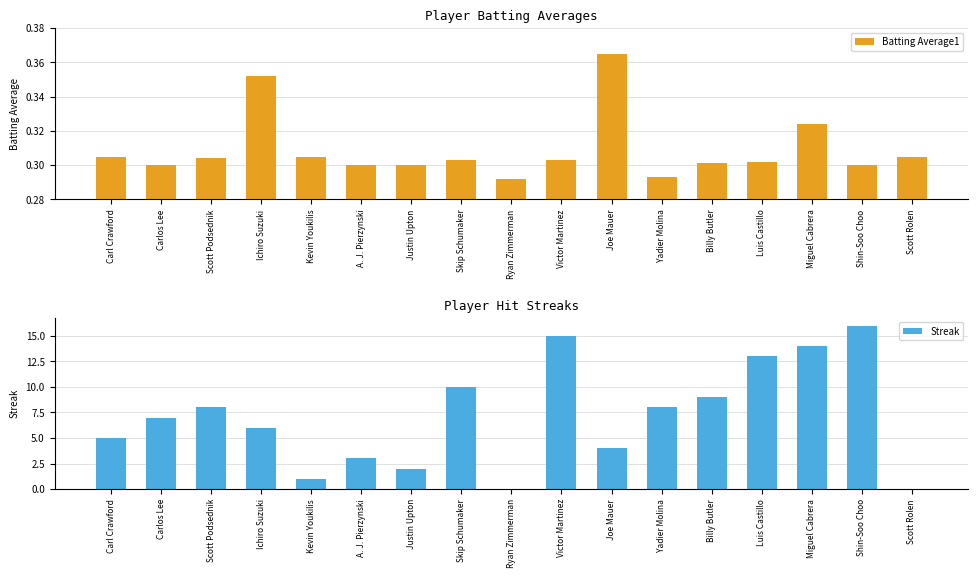

At Kevin Youkilis, list the series in order from largest to smallest.

Streak, Batting Average1